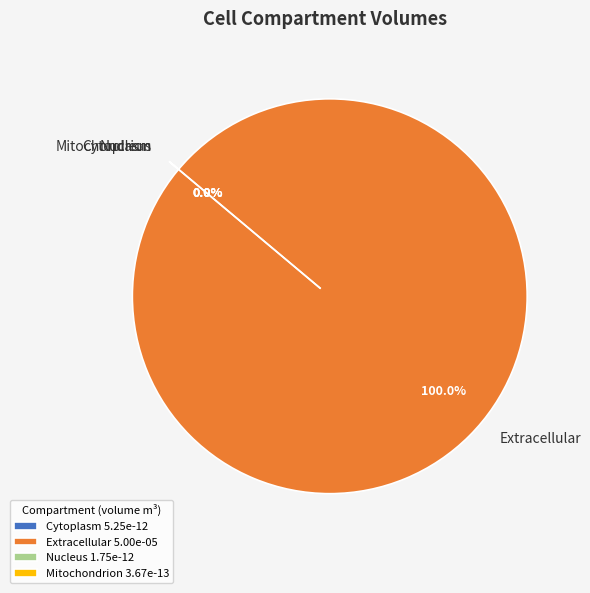

Between Cytoplasm and Mitochondrion, which is larger?

Cytoplasm